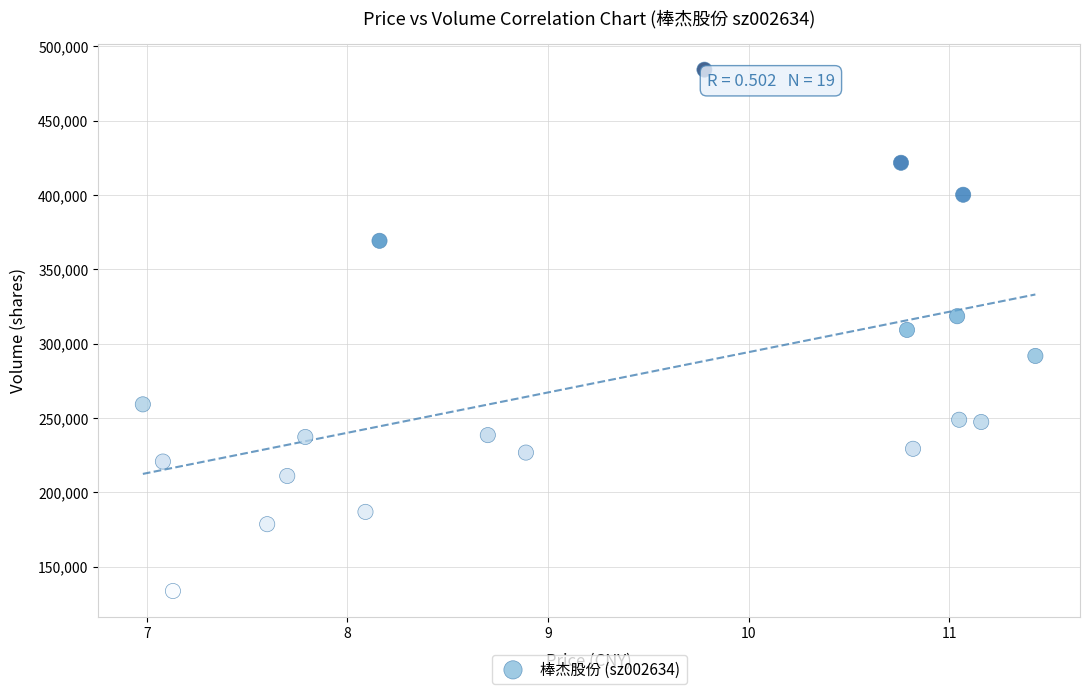

What is the range of Y values (max minus min)?

350869